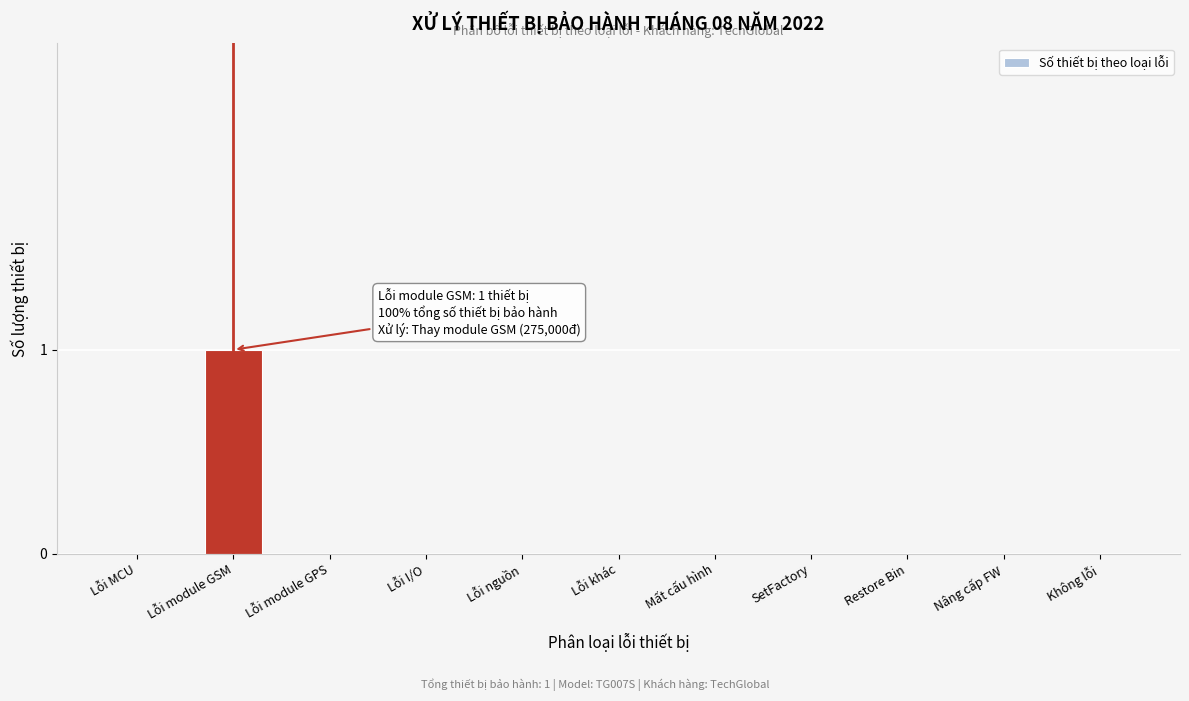

Reading right to left, transcribe all the data shown in this chart.

Không lỗi=0	Nâng cấp FW=0	Restore Bin=0	SetFactory=0	Mất cấu hình=0	Lỗi khác=0	Lỗi nguồn=0	Lỗi I/O=0	Lỗi module GPS=0	Lỗi module GSM=1	Lỗi MCU=0